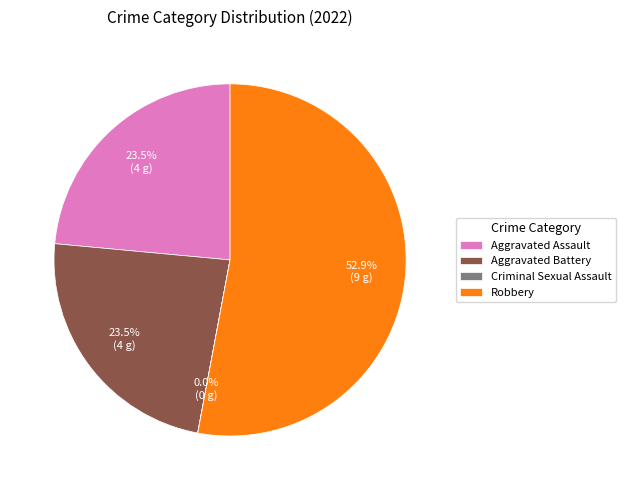

Combined, do Aggravated Assault and Robbery account for over 50%?

Yes